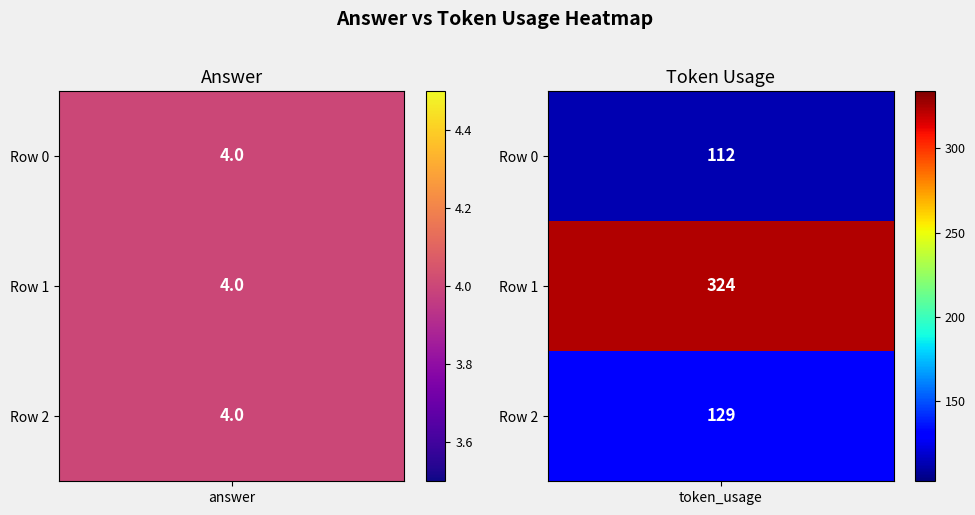

What is the greatest value displayed?

324